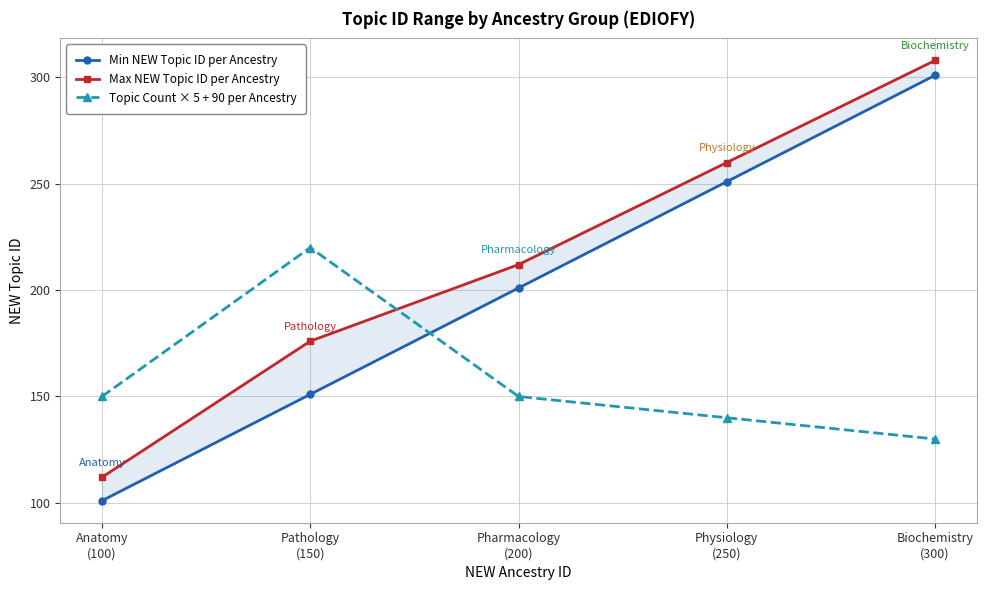

Reading right to left, what are all the values shown in this chart?

Min NEW Topic ID per Ancestry: Biochemistry
(300)=301	Physiology
(250)=251	Pharmacology
(200)=201	Pathology
(150)=151	Anatomy
(100)=101
Max NEW Topic ID per Ancestry: Biochemistry
(300)=308	Physiology
(250)=260	Pharmacology
(200)=212	Pathology
(150)=176	Anatomy
(100)=112
Topic Count × 5 + 90 per Ancestry: Biochemistry
(300)=130	Physiology
(250)=140	Pharmacology
(200)=150	Pathology
(150)=220	Anatomy
(100)=150